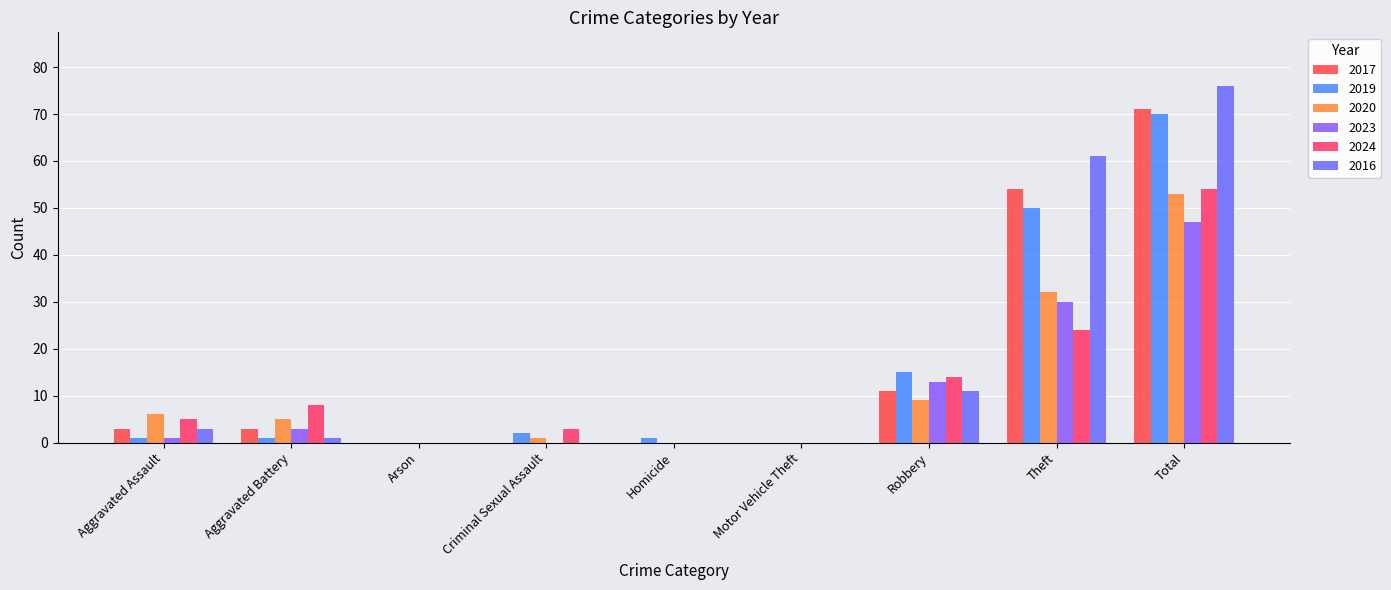

What is the difference between the 2024 values at Robbery and Theft?

10